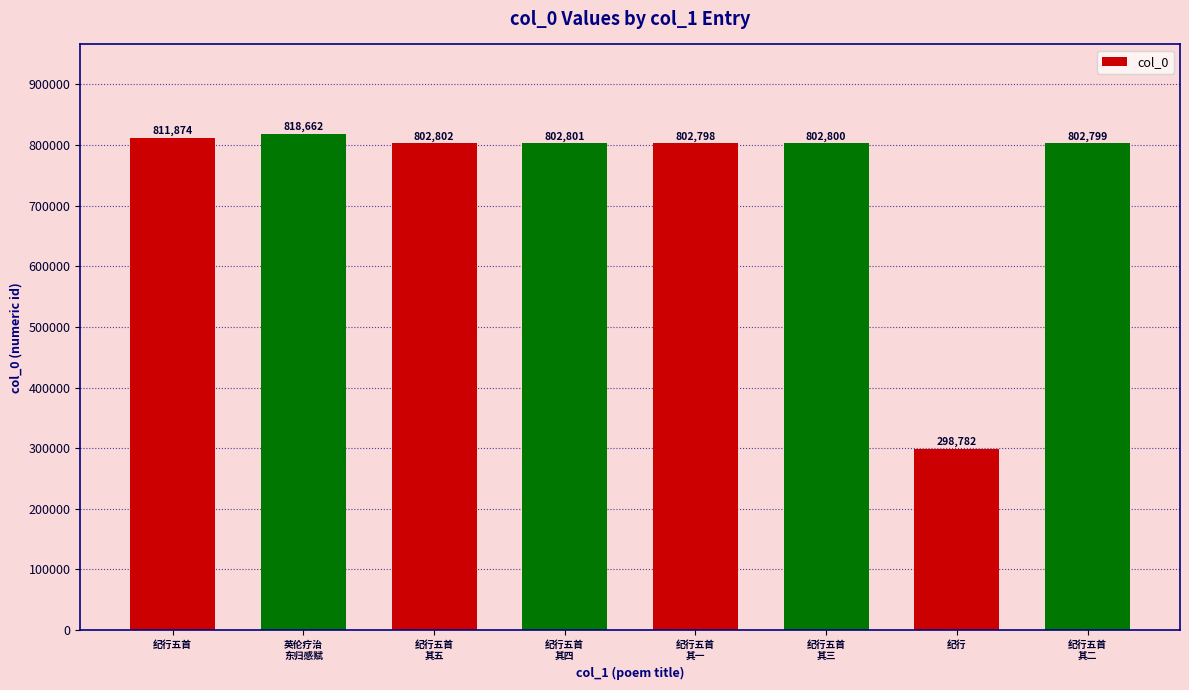

Between 纪行五首
其一 and 纪行五首
其五, which is larger?

纪行五首
其五